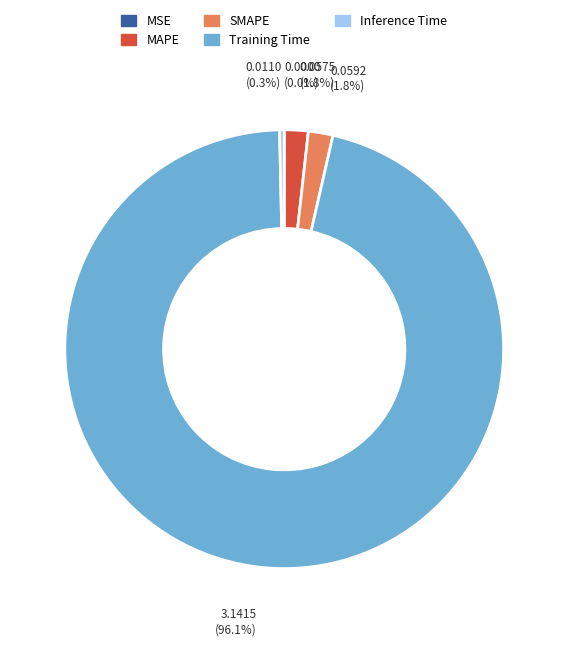

Is there any slice that represents more than half of the pie?

Yes